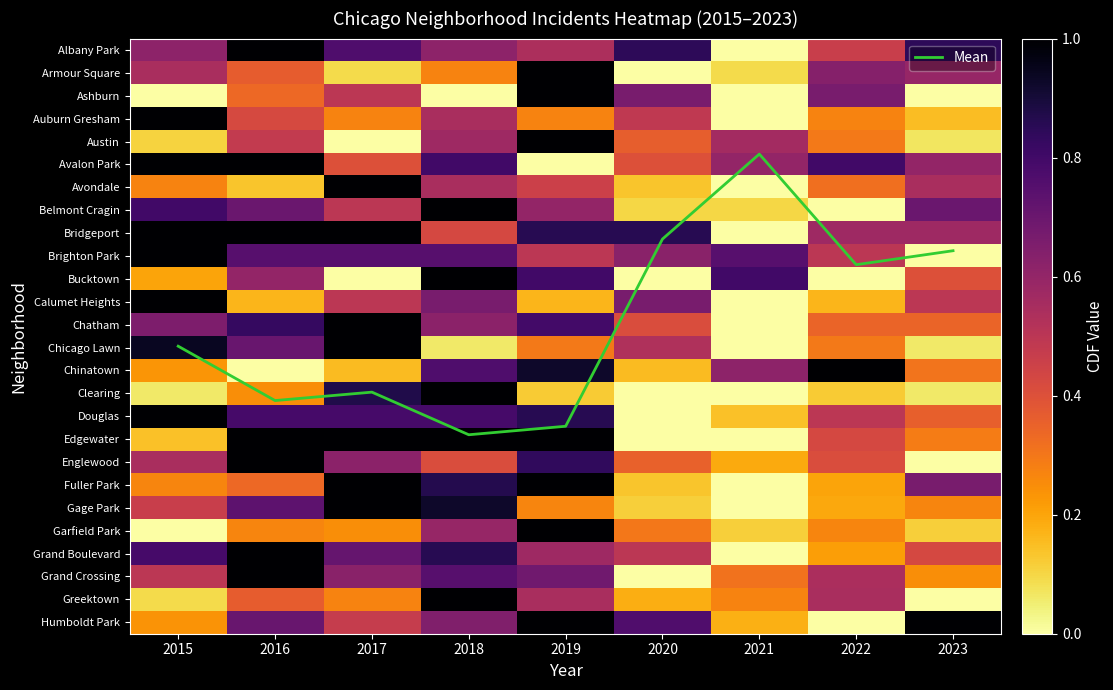

At which label is Chicago Lawn closest to 0?

2021